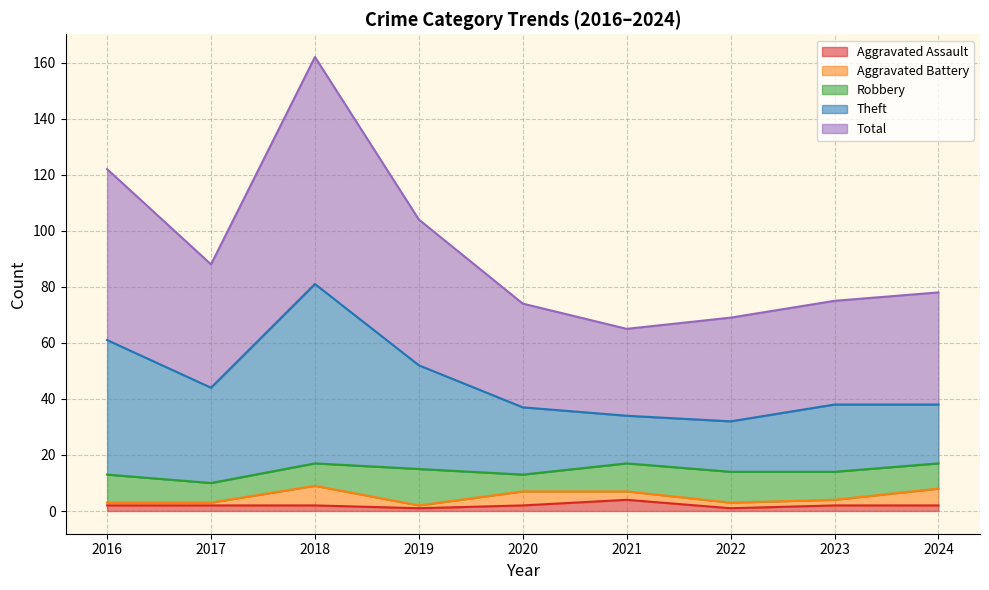

Which series has the widest spread of values?

Total